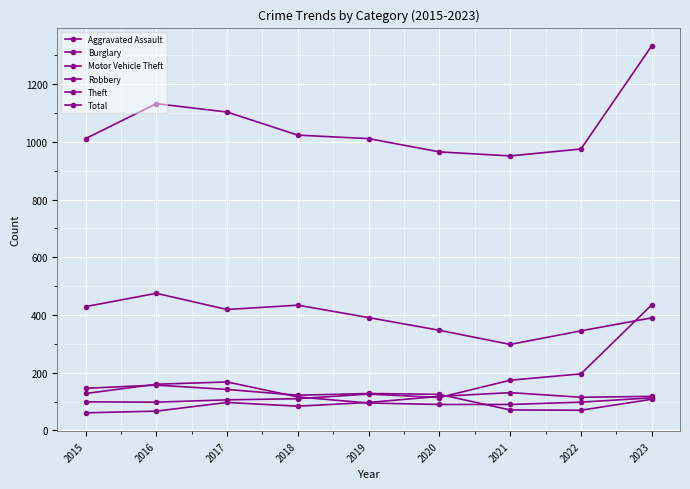

Which series has the largest total across all categories?

Total